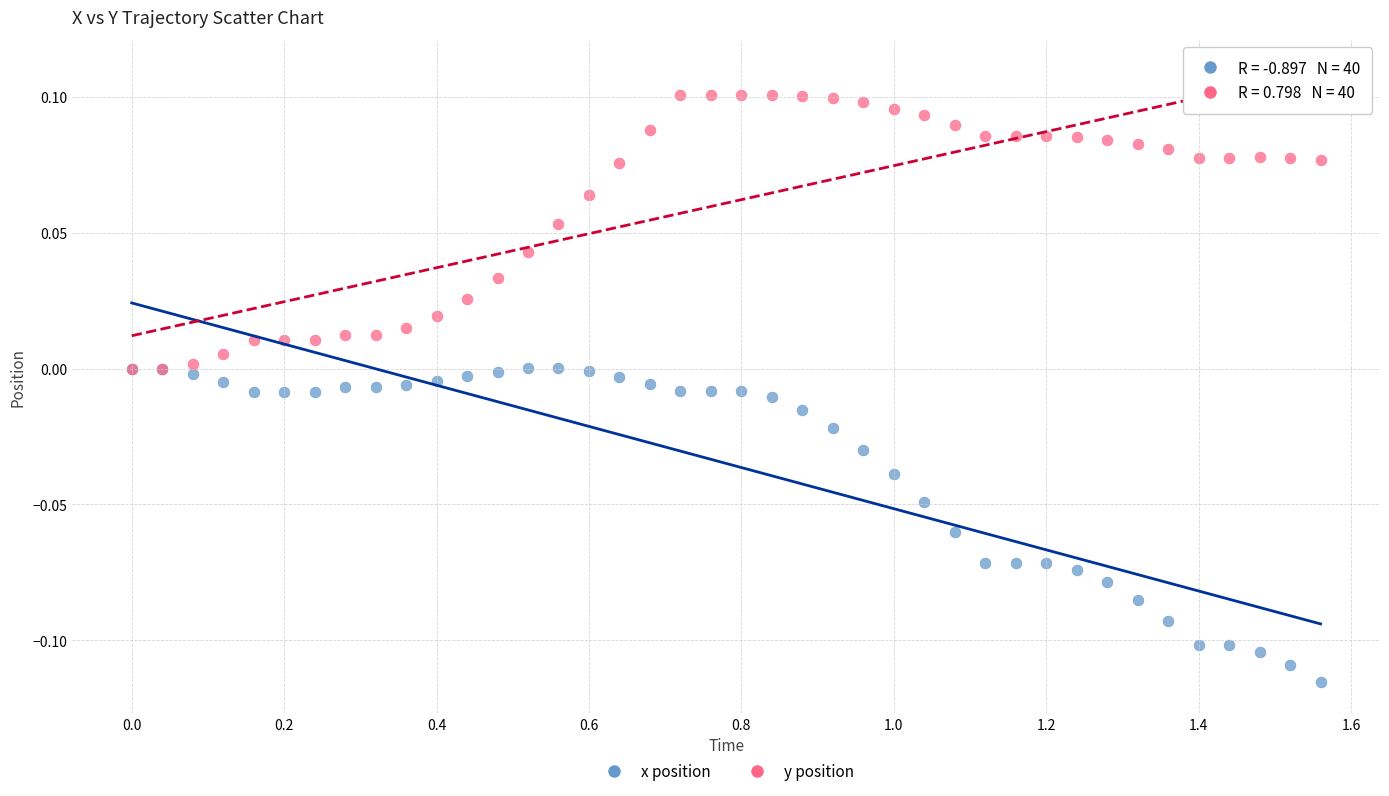

Which series has the widest spread of Y values?

x position